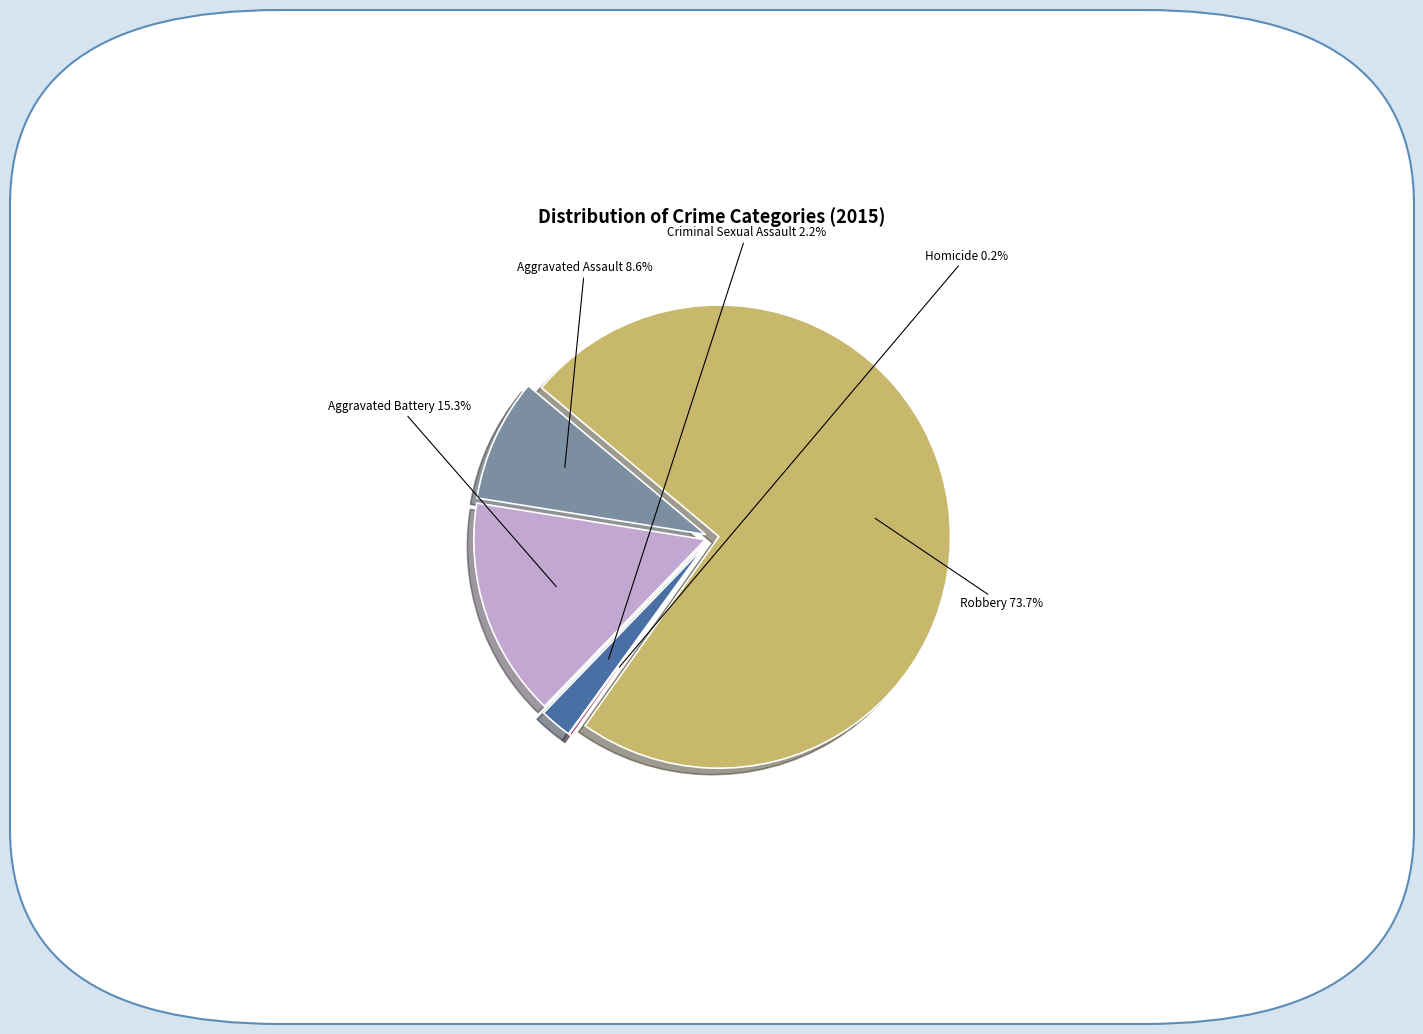

How many slices are in this pie chart?

5